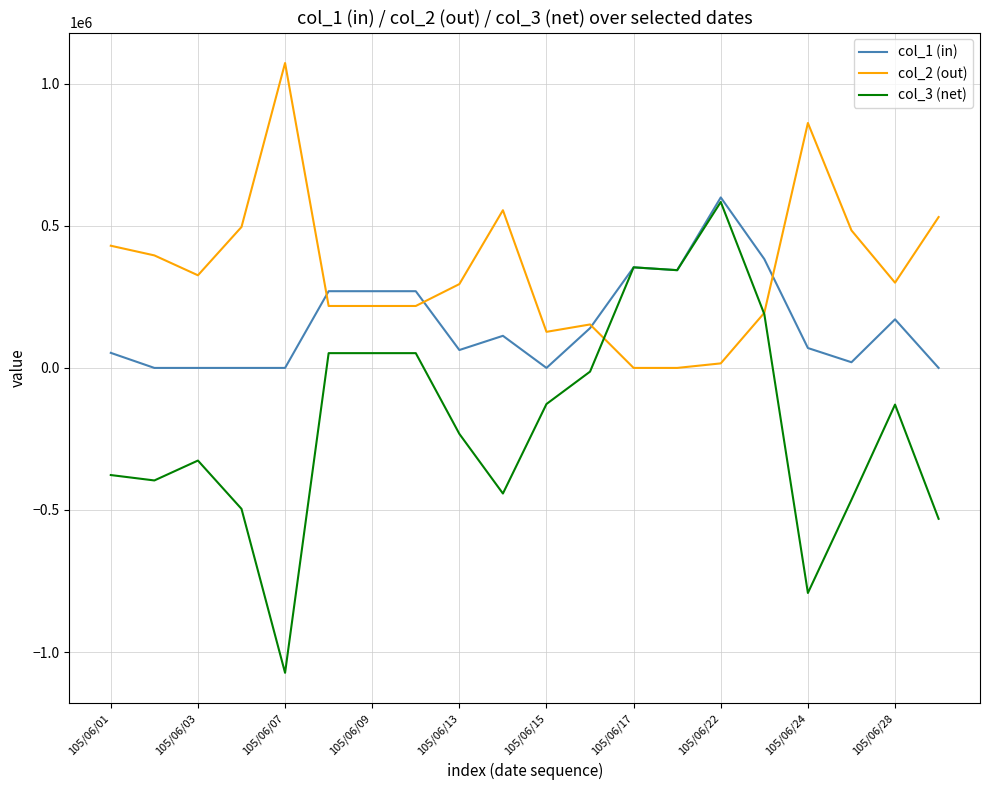

Does the chart display data point markers on the line(s)?

No